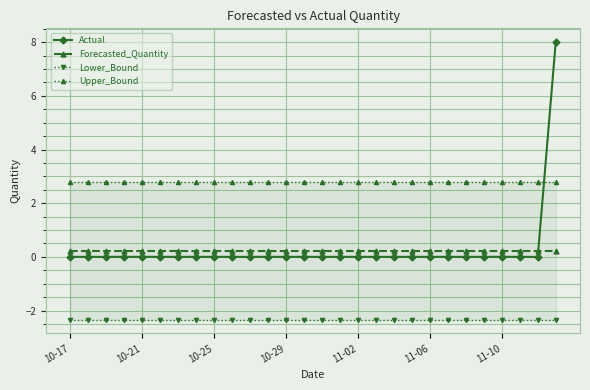

List the series in order of their peak value, lowest first.

Lower_Bound, Forecasted_Quantity, Upper_Bound, Actual